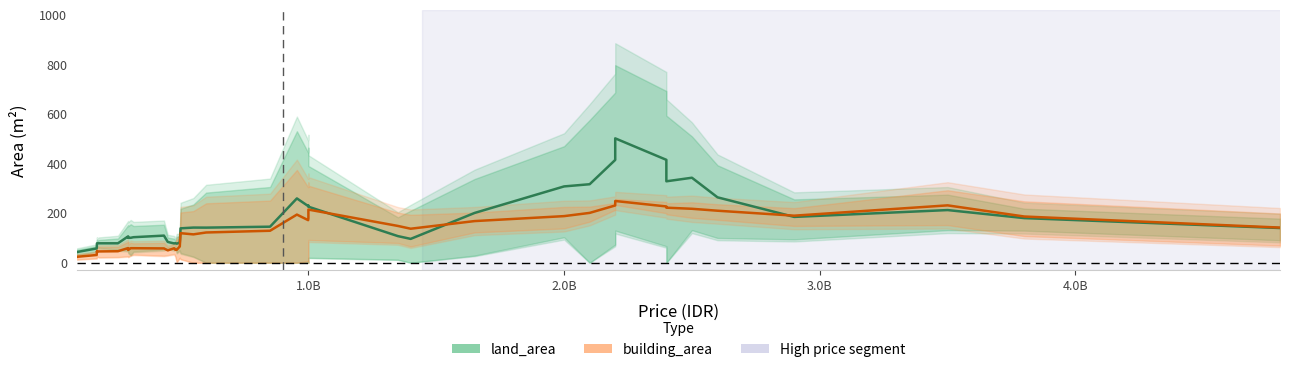

What is the average value of the building_area series?

129.7